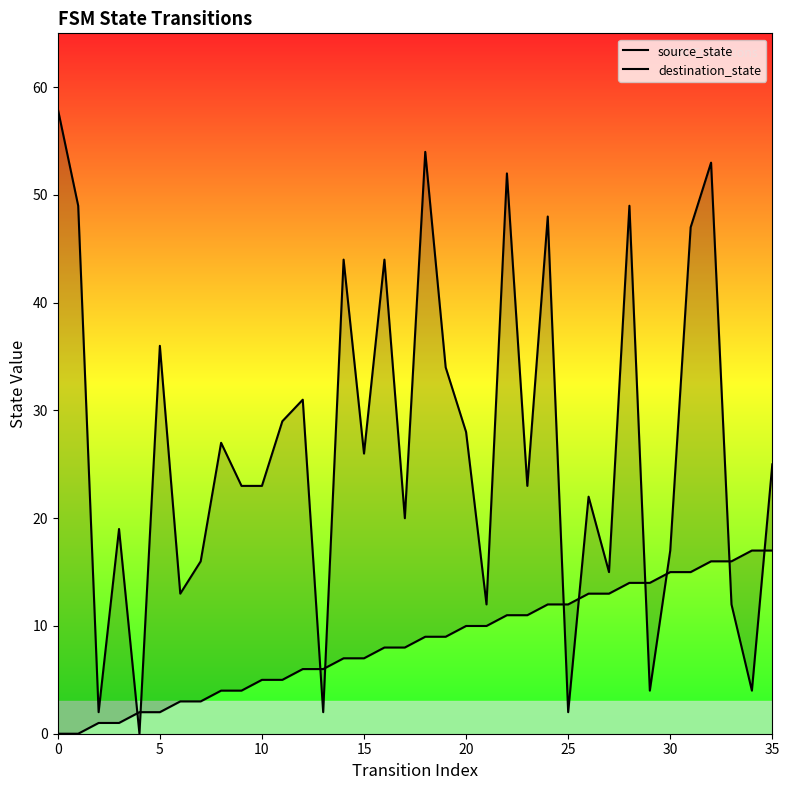

At how many categories does at least one series exceed 52?

3